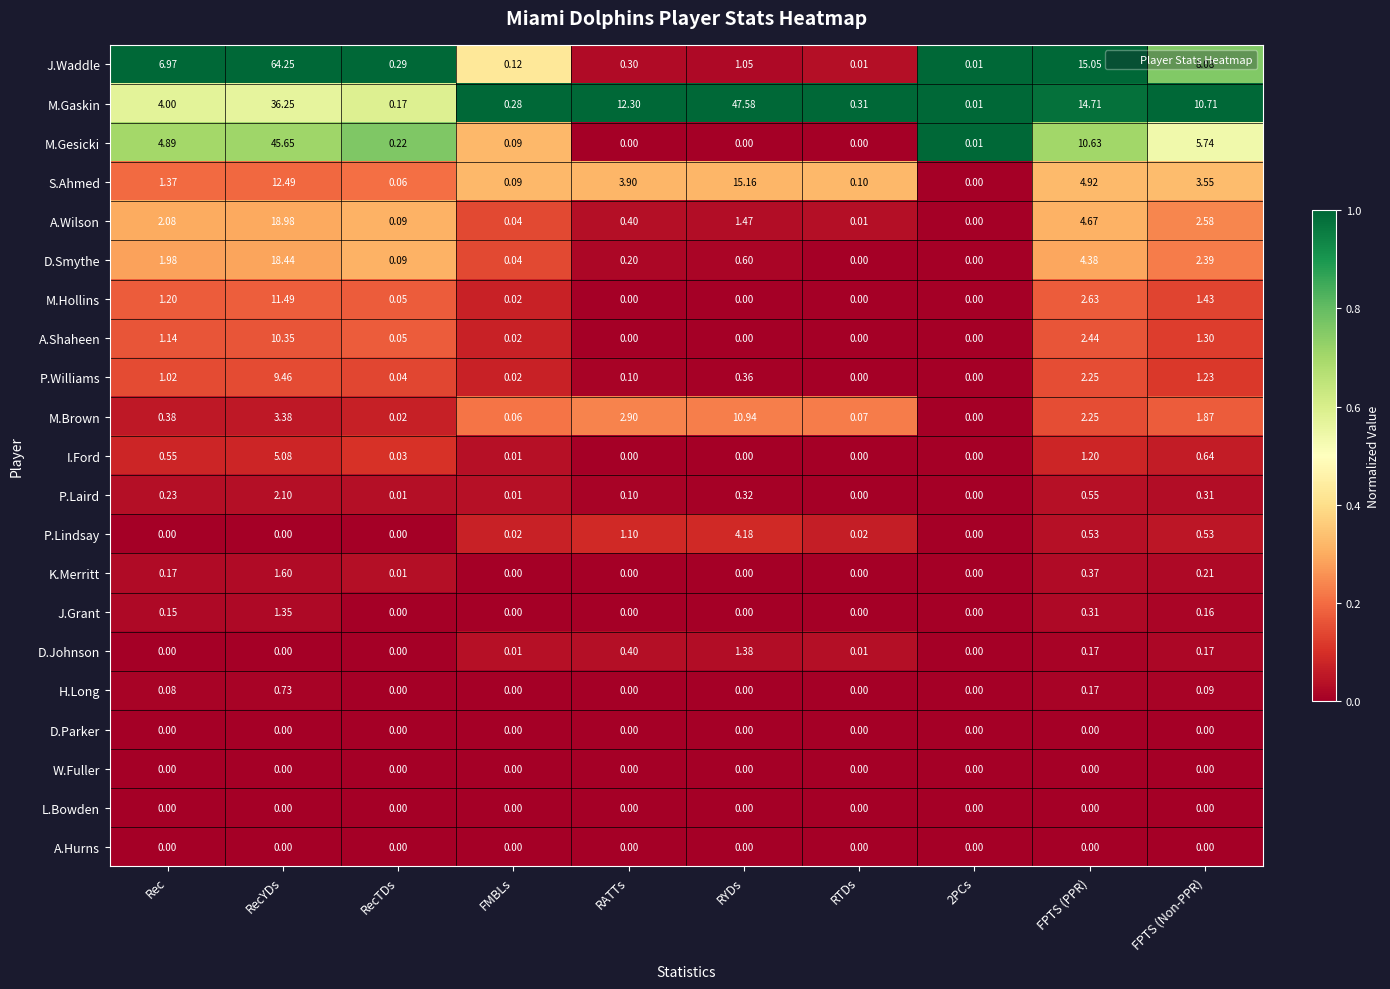

Which series changed the most between 2PCs and FPTS (PPR)?

J.Waddle